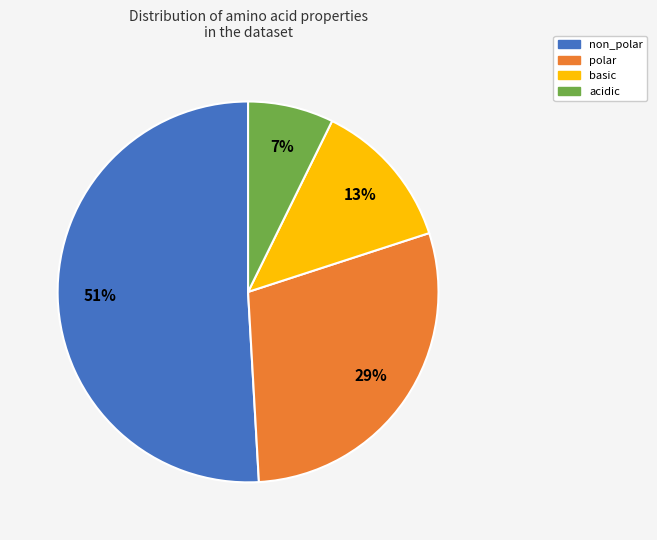

Which has a higher value, polar or non_polar?

non_polar